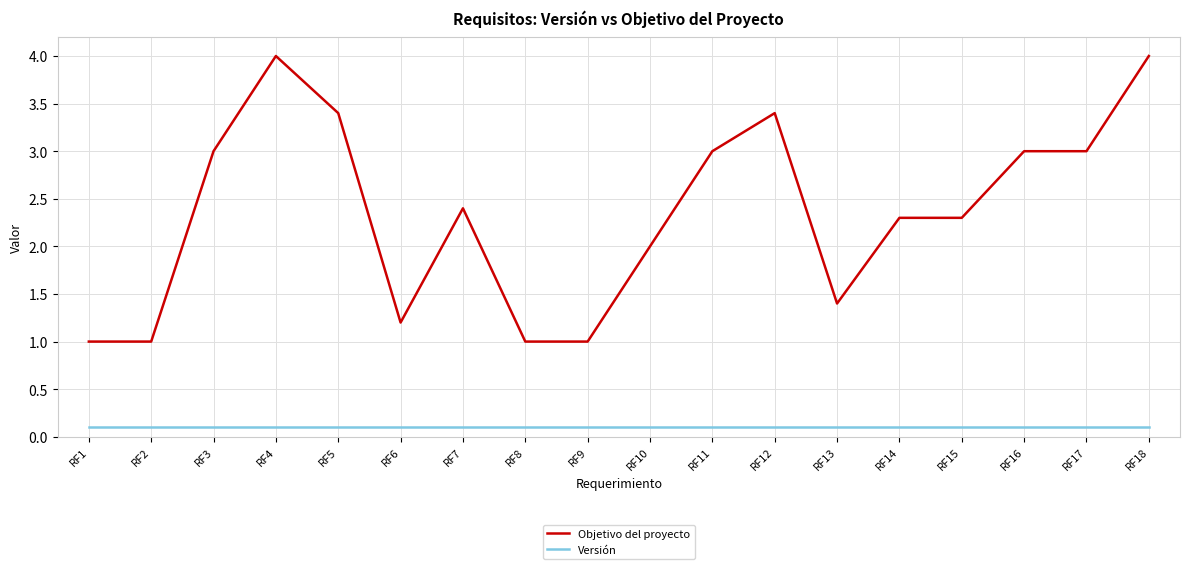

True or false: Versión and Objetivo del proyecto cross at least once.

False